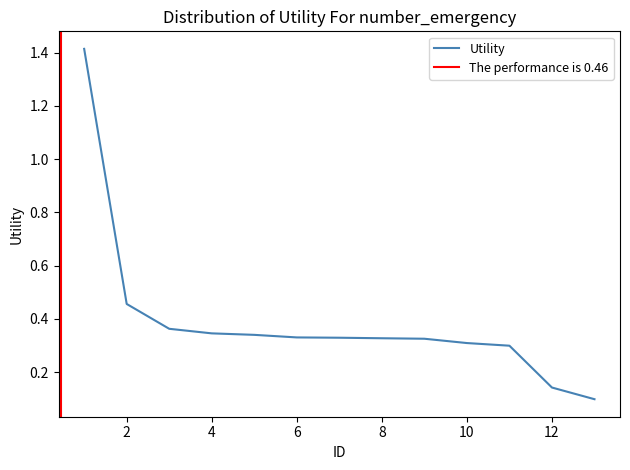

What is the sum of all values?

5.1